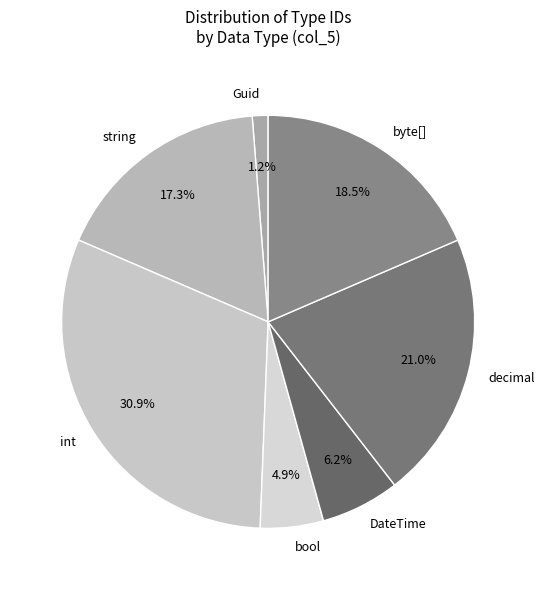

Between byte[] and DateTime, which is larger?

byte[]